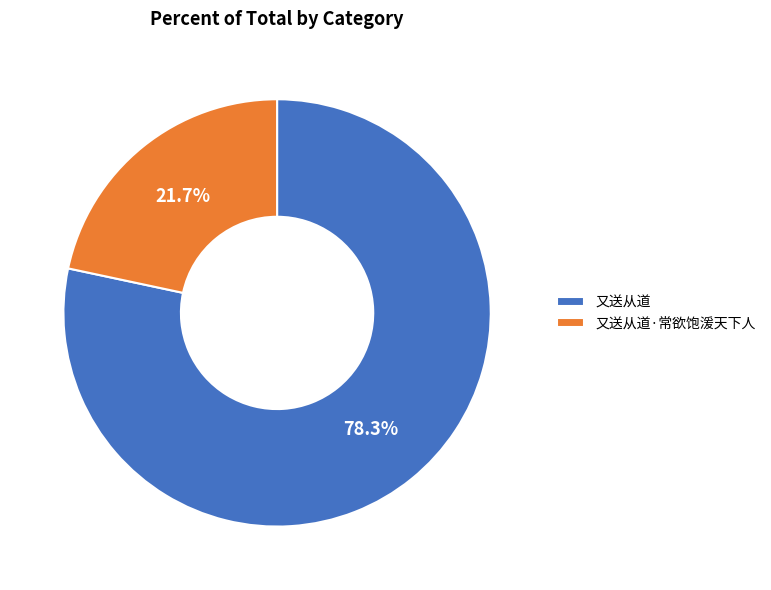

The 又送从道 slice represents 78% of the pie. True or false?

True